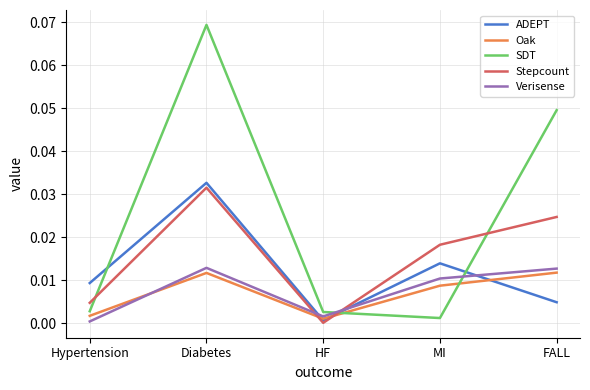

Which series ends up on top after the final intersection of Stepcount and Verisense?

Stepcount